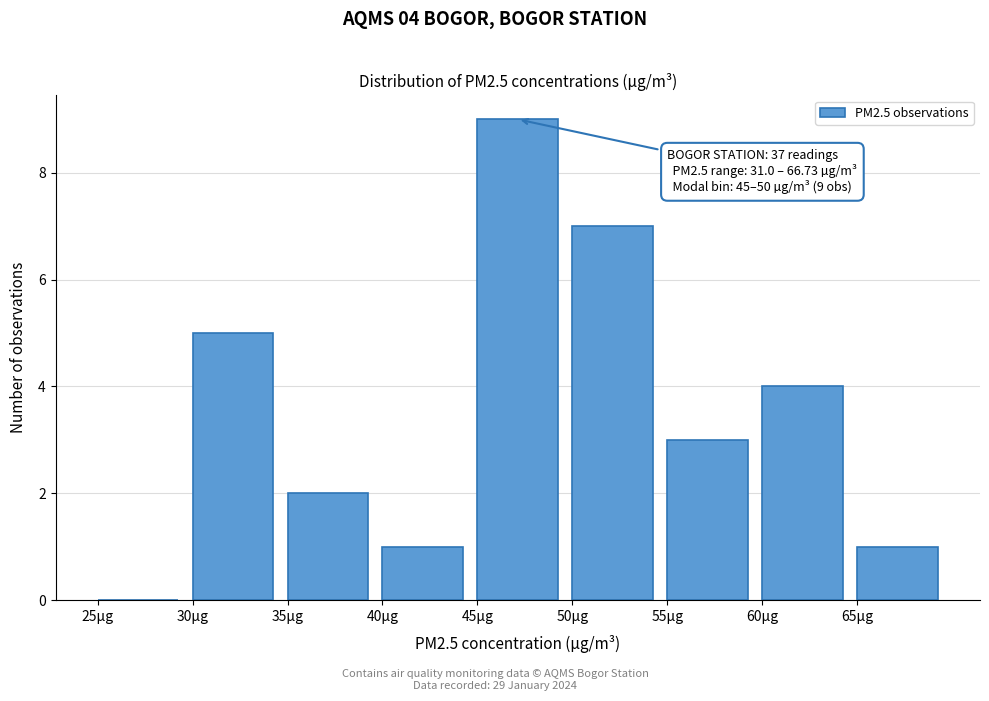

Over which range of the x-axis is the bar tallest?

45 to 50